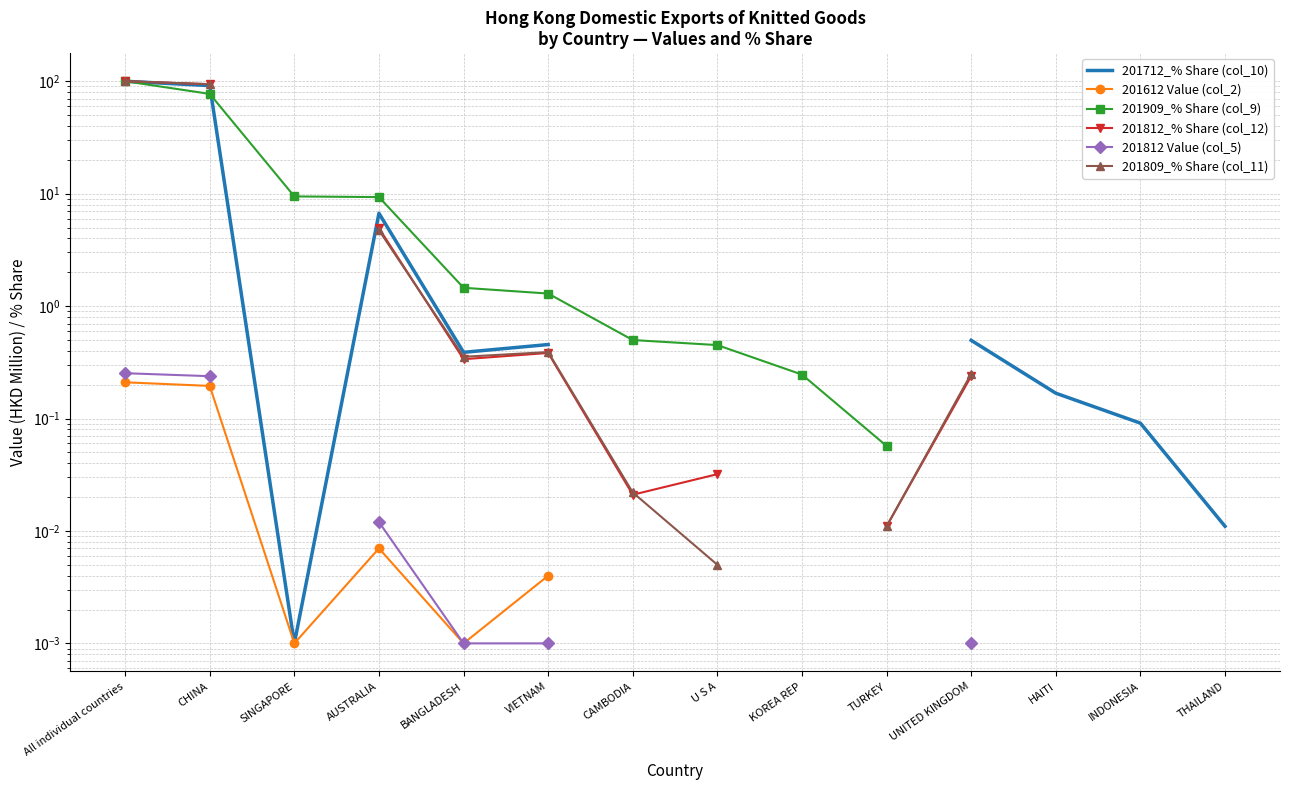

What position from the left is AUSTRALIA?

4